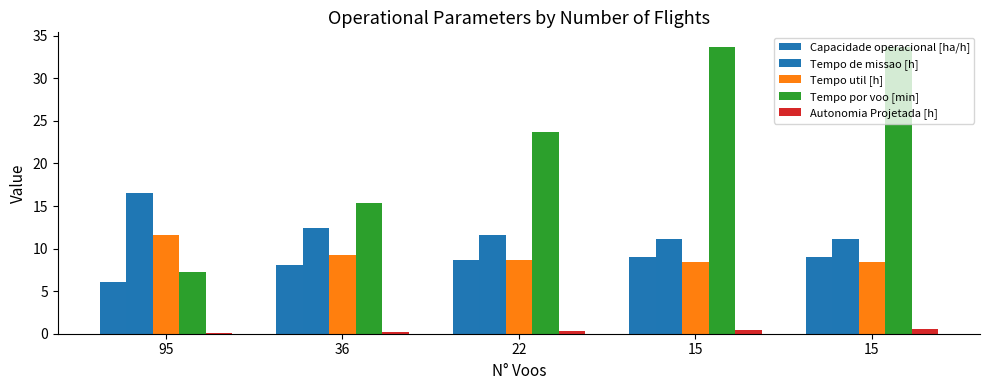

Which series has the widest spread of values?

Tempo por voo [min]